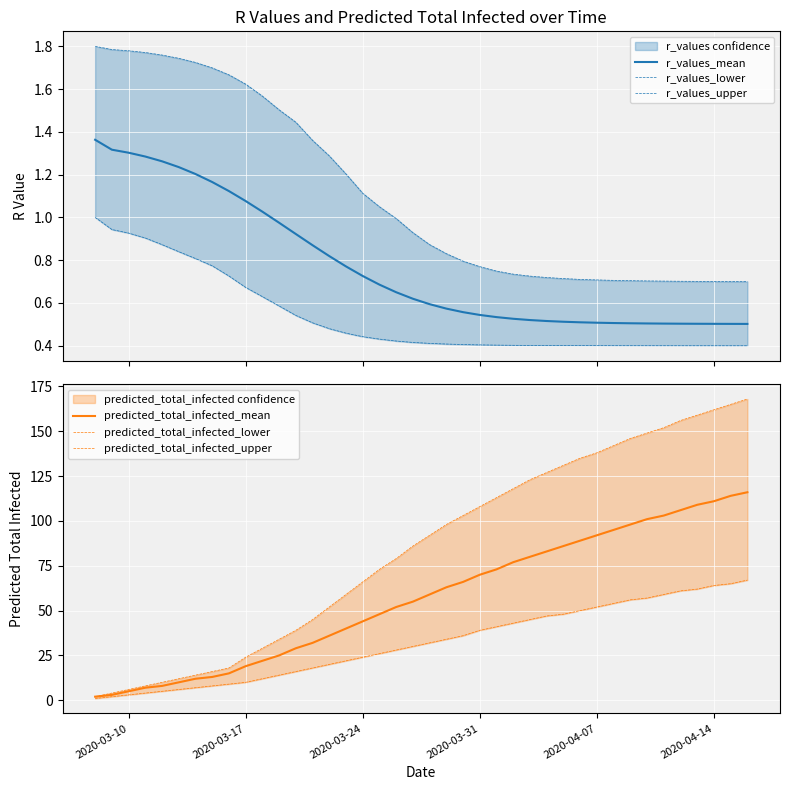

What is the value of the predicted_total_infected_upper point at the 31st from the left?

138.0